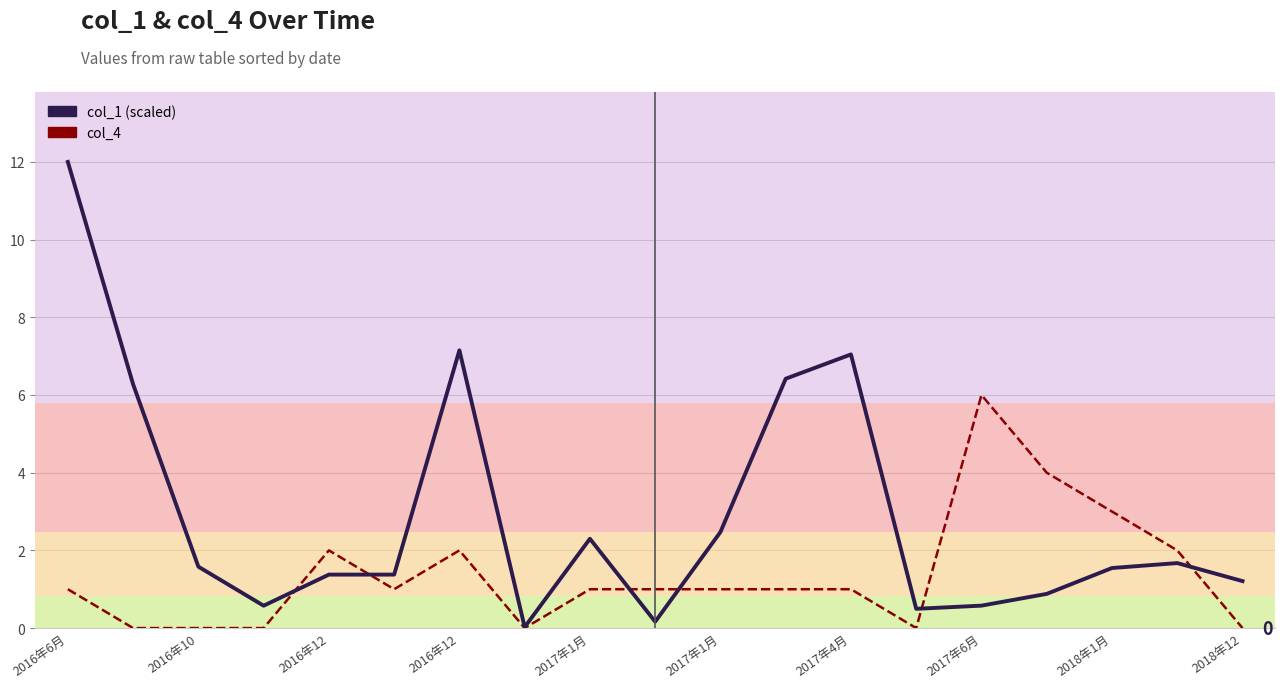

List the series in order of their peak value, highest first.

col_1 (scaled), col_4